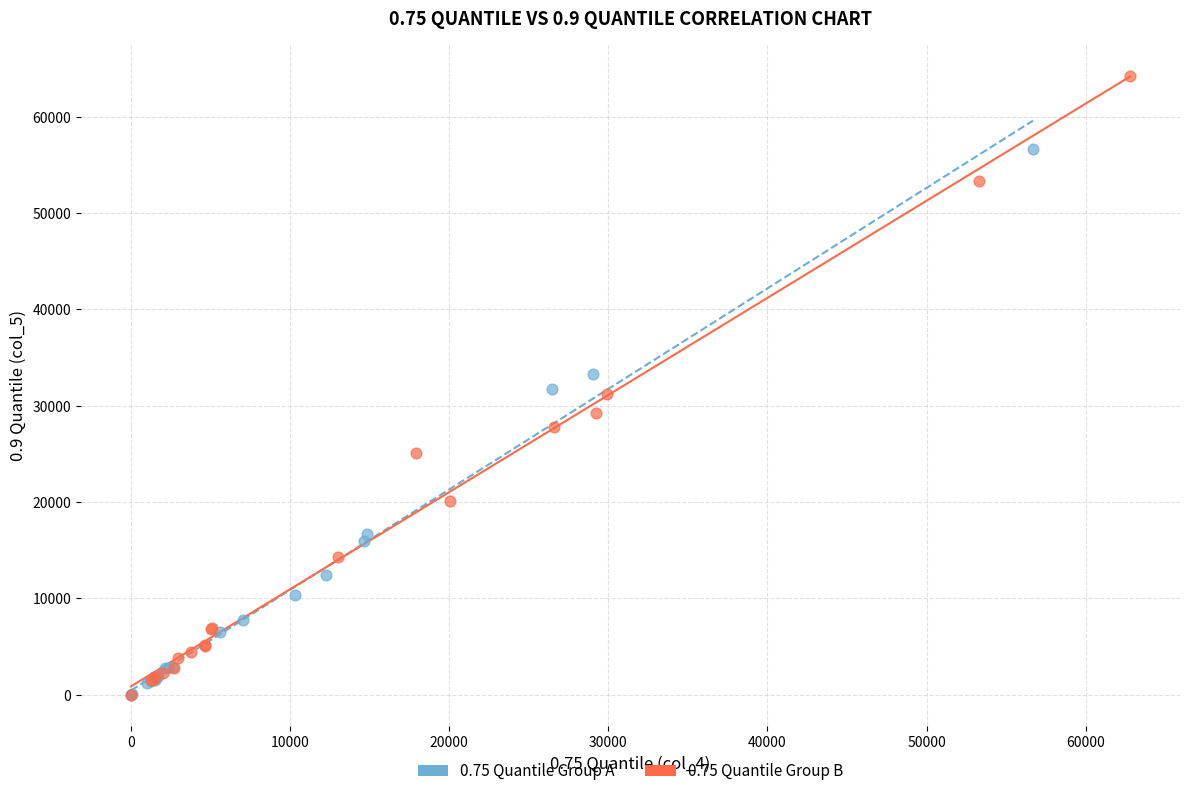

Which series reaches the maximum Y coordinate?

0.75 Quantile Group B